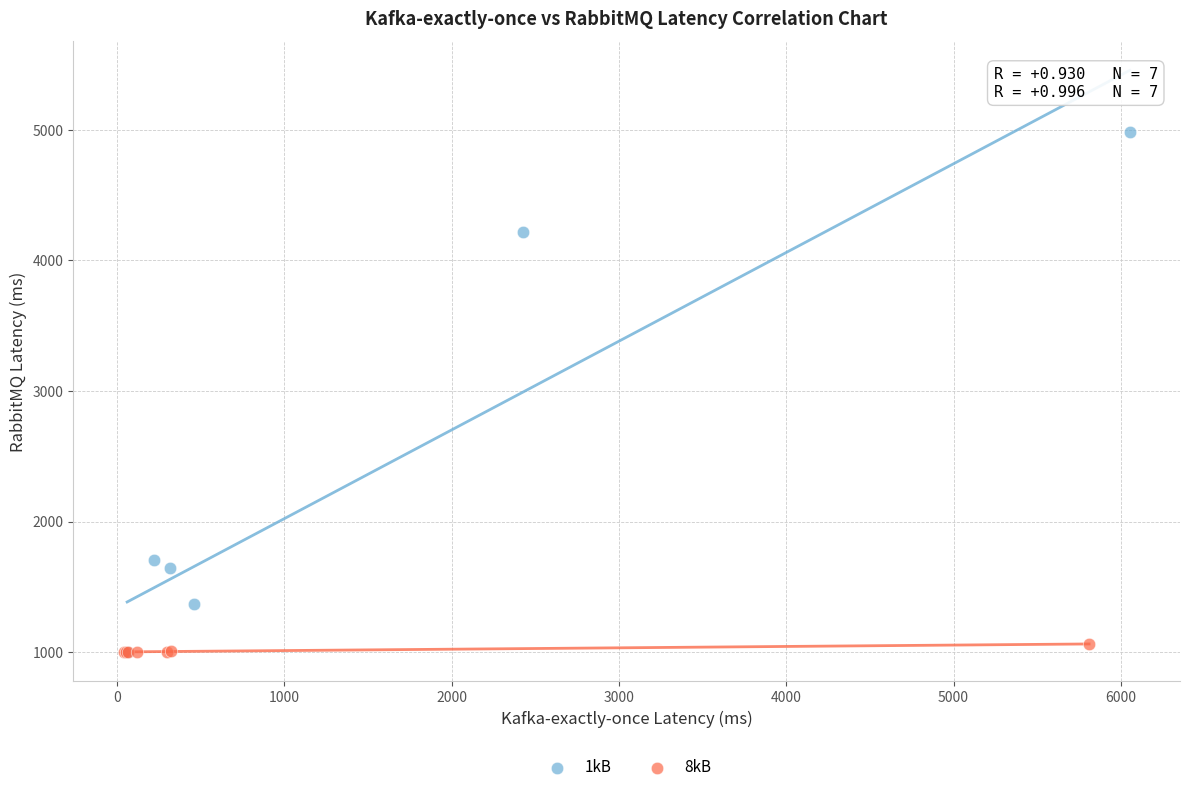

Which series has the largest Y range (max minus min)?

1kB